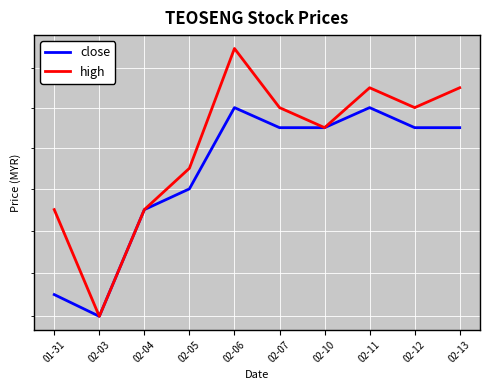

Which series has the largest range (max minus min)?

high